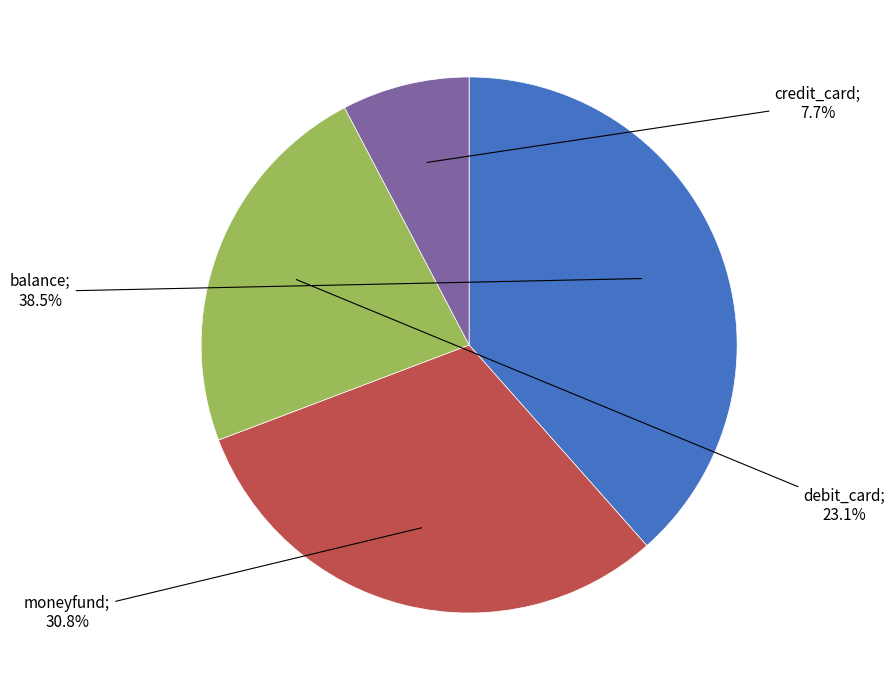

Is there a majority slice in this chart?

No